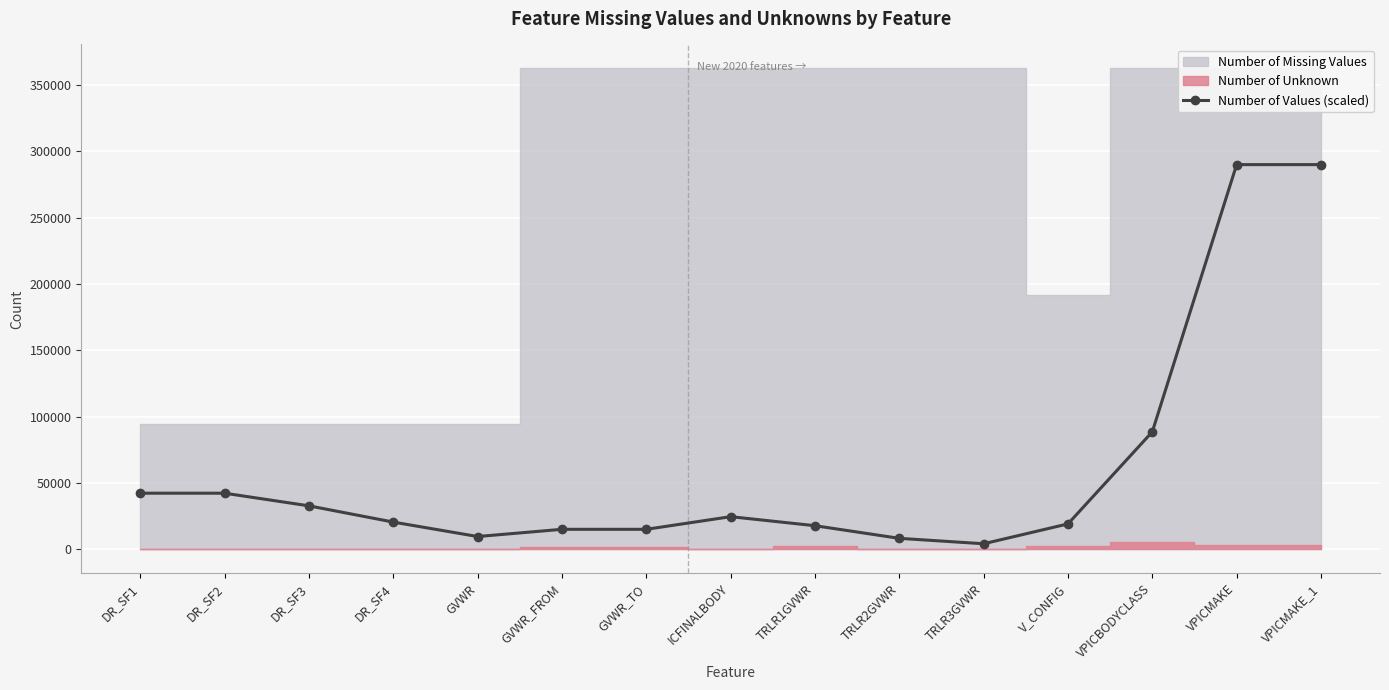

The value at TRLR3GVWR is 4085.6. True or false?

True